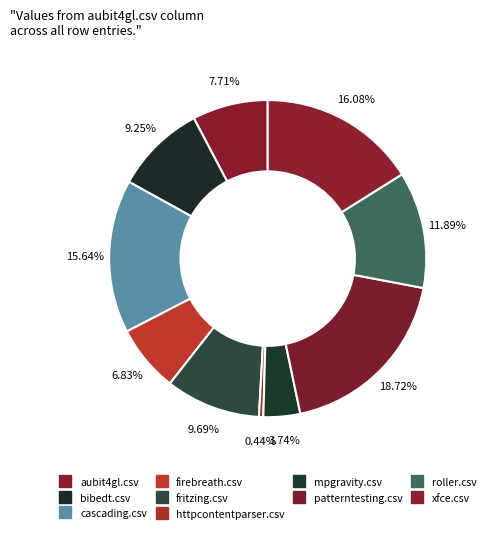

How many segments does this pie chart have?

10